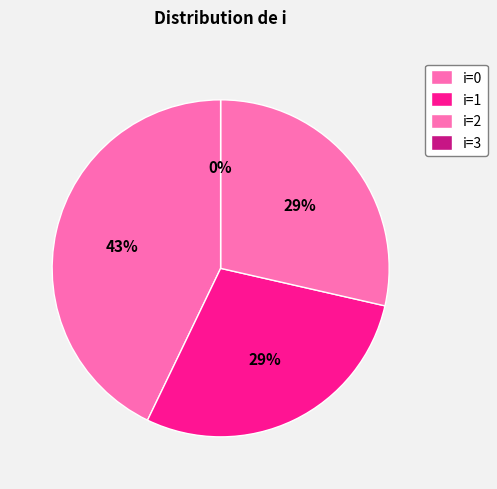

How many segments does this pie chart have?

4